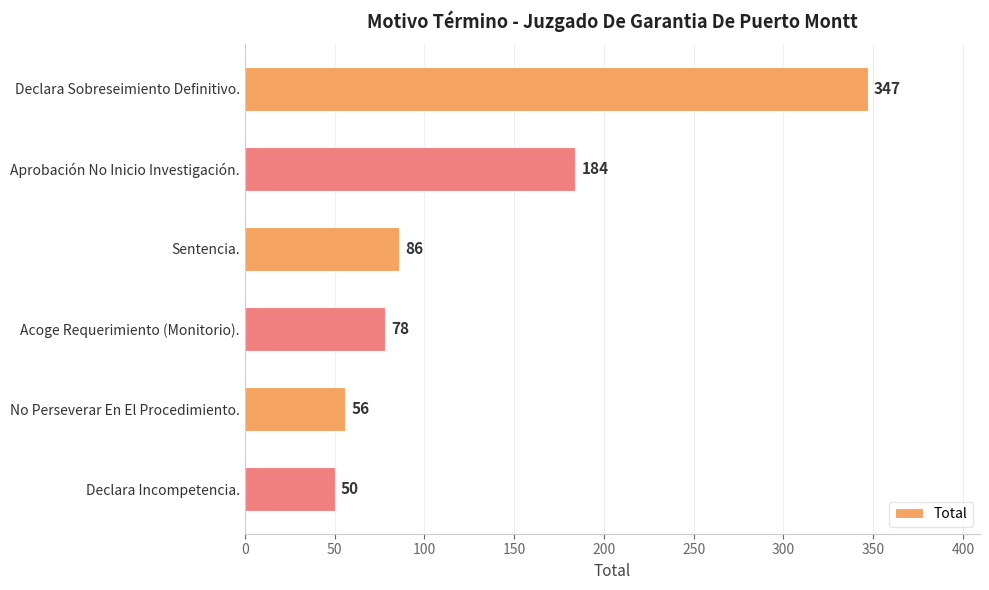

How many data points does each series have?

6